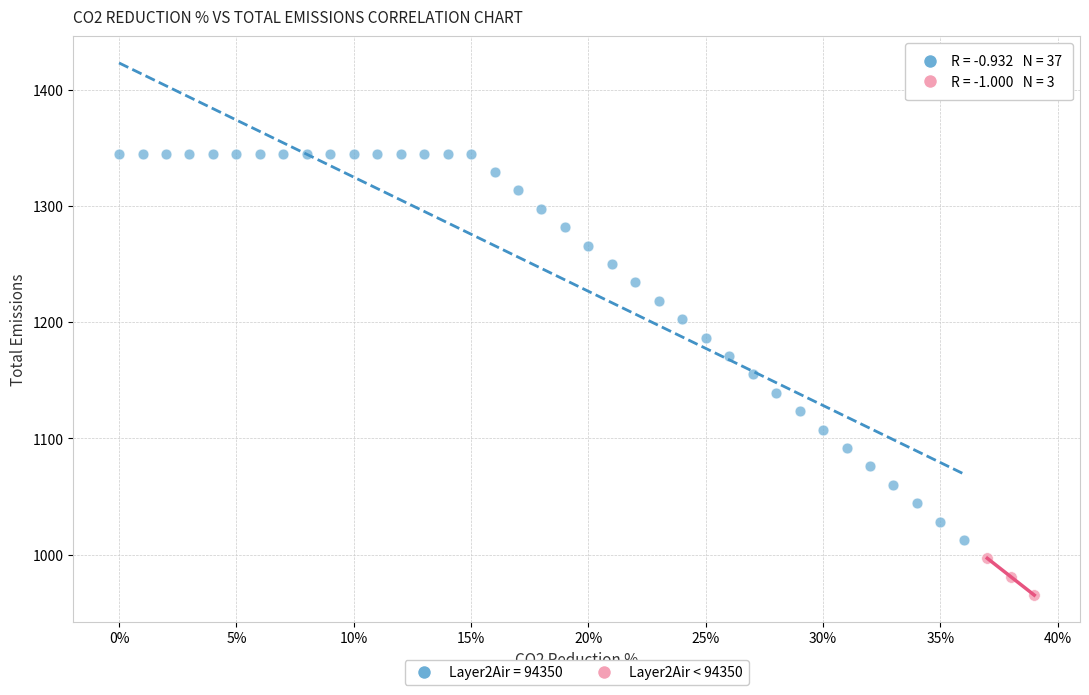

Which series contains the lowest Y value?

Layer2Air < 94350